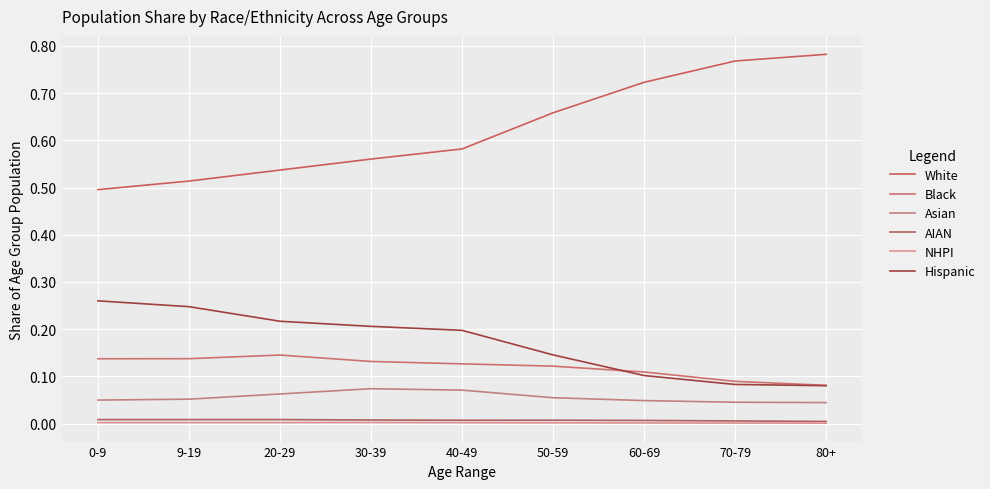

How many AIAN values are between 0 and 1?

9